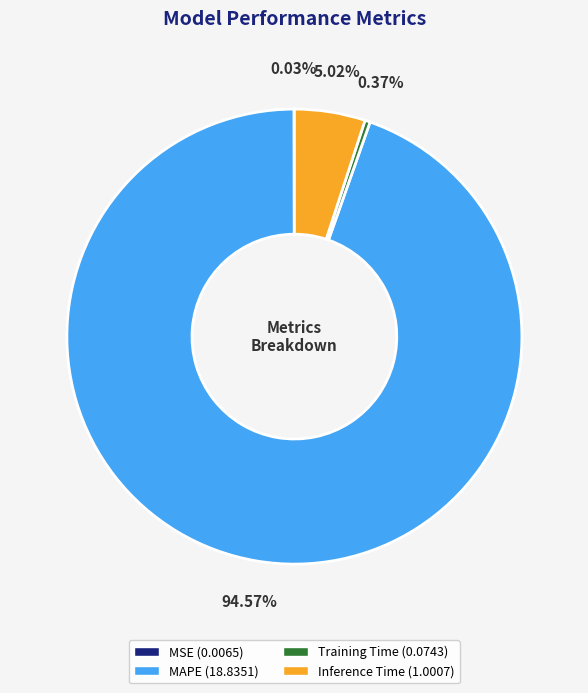

To the nearest percent, what is the difference between the largest and smallest slice percentages?

95%